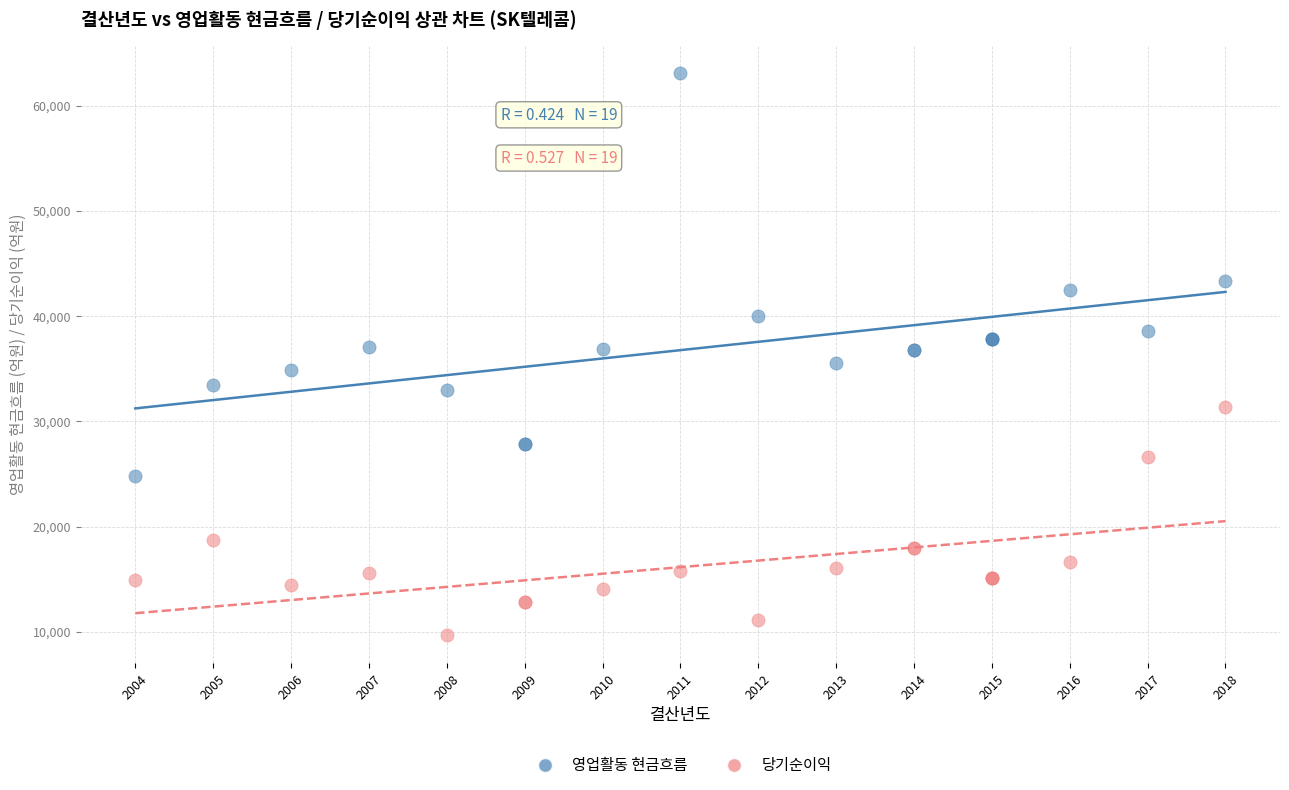

Which series has the largest Y range (max minus min)?

영업활동 현금흐름